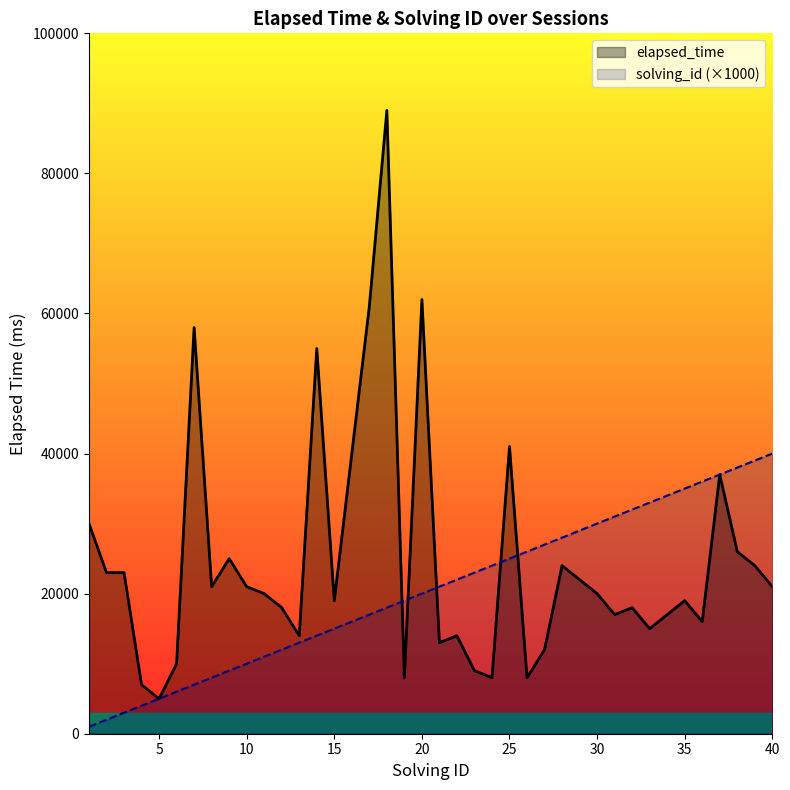

How many distinct data groups are displayed?

2